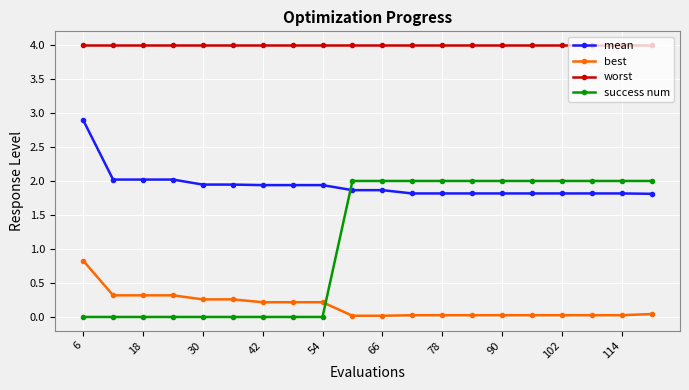

At how many categories does at least one series exceed 3?

20